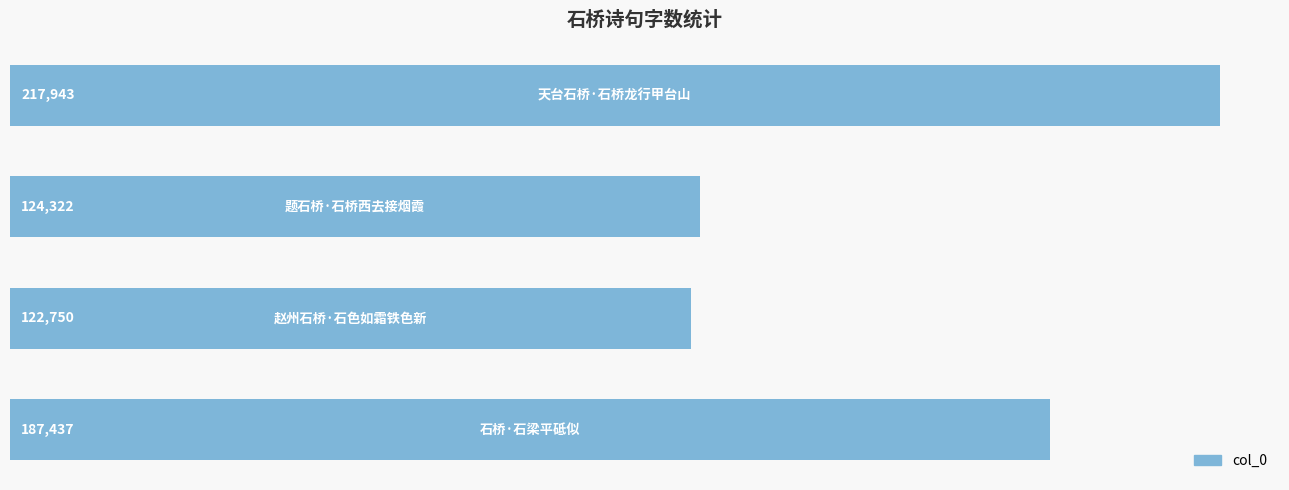

What is the average value?

163113